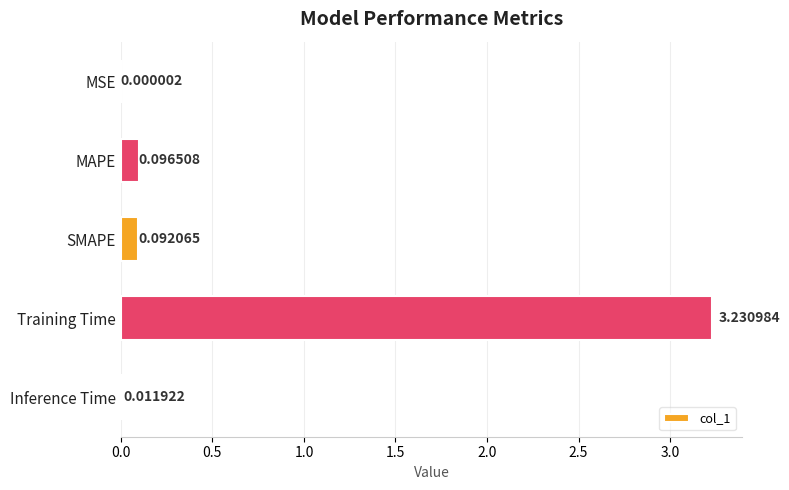

At which label is the value closest to 1?

MAPE